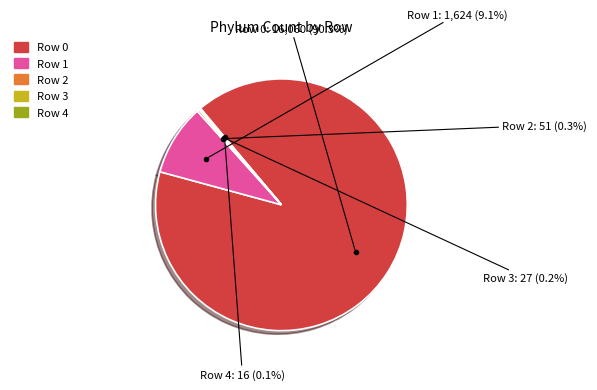

Is there any slice that represents more than half of the pie?

Yes